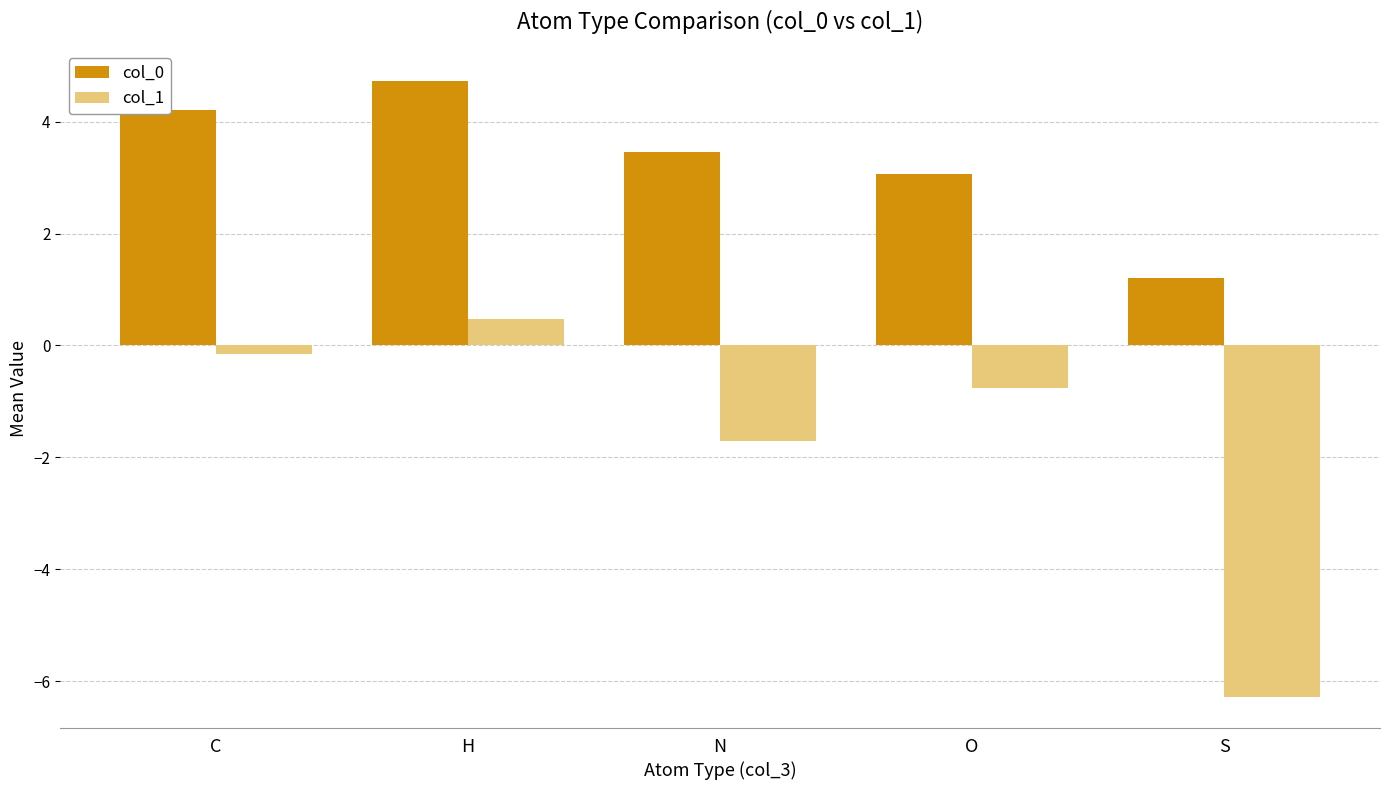

At which category is the sum across all series the highest?

H